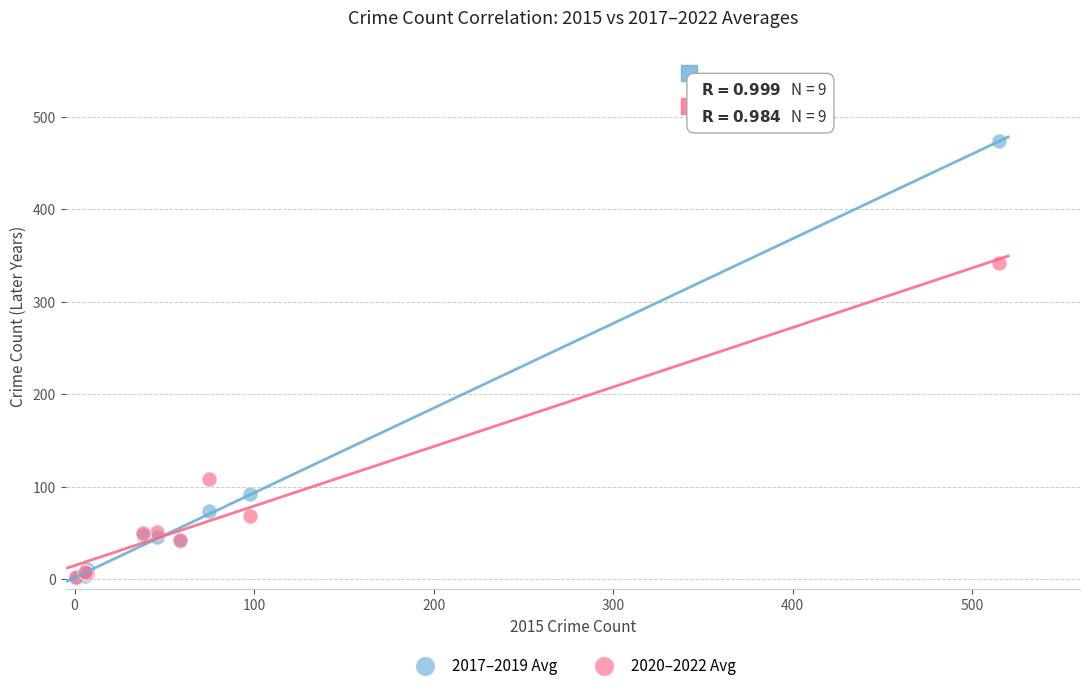

What are all the series names shown in the legend?

2017–2019 Avg, 2020–2022 Avg